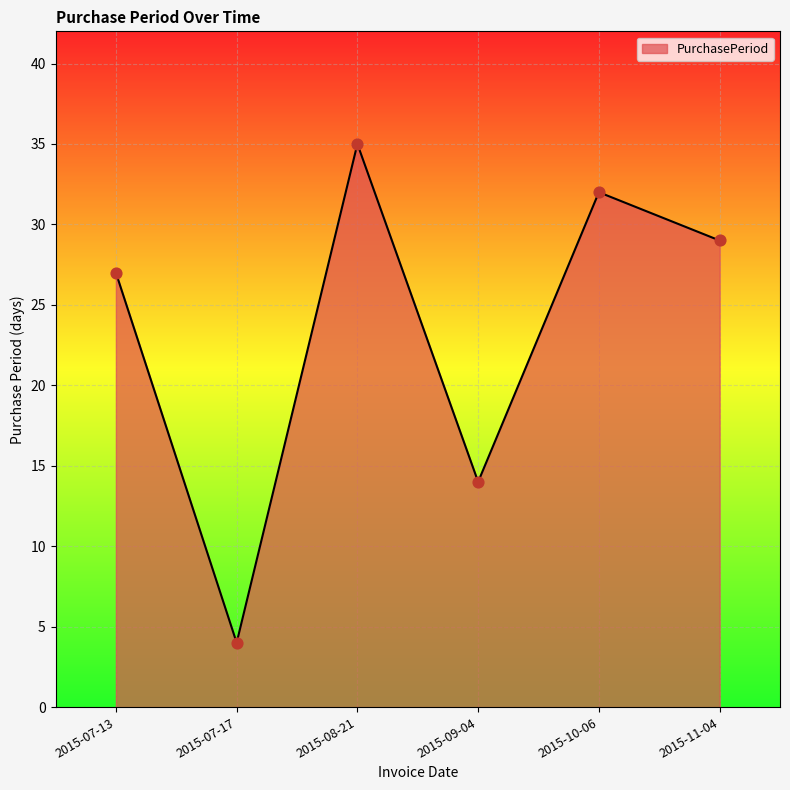

Between 2015-08-21 and 2015-07-17, which is larger?

2015-08-21